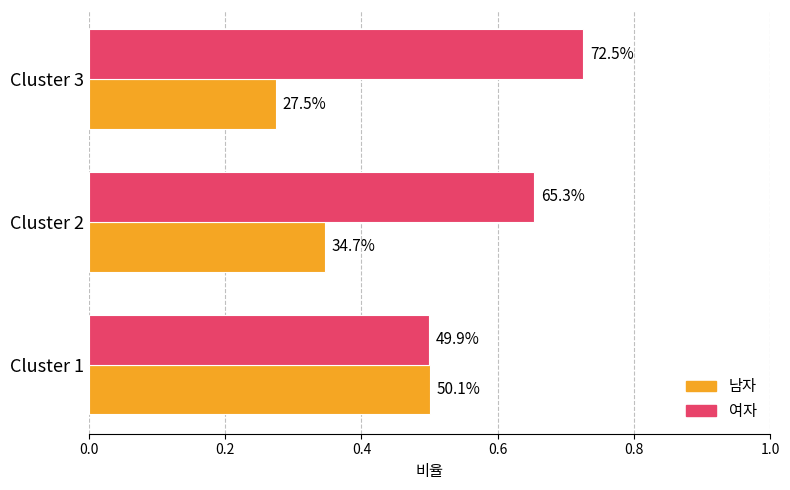

How many 남자 values are between 0 and 1?

3